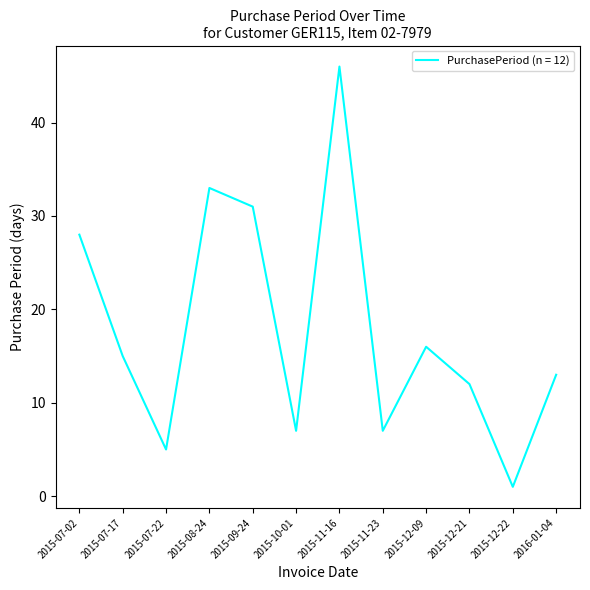

What is the difference between the second highest and second lowest values?

28